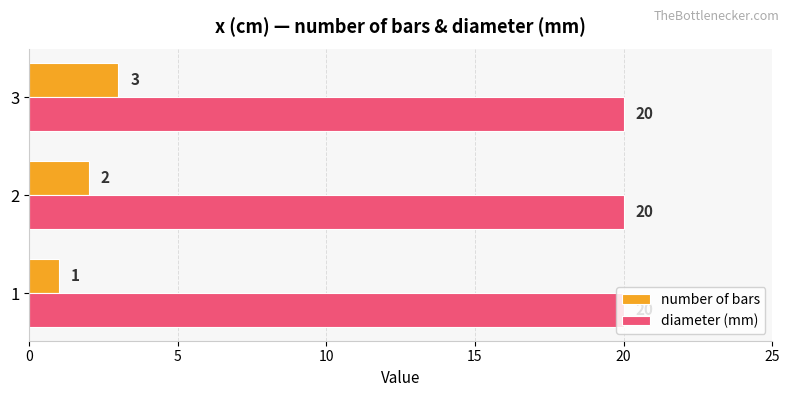

Rank the series by their maximum value, from lowest to highest.

number of bars, diameter (mm)